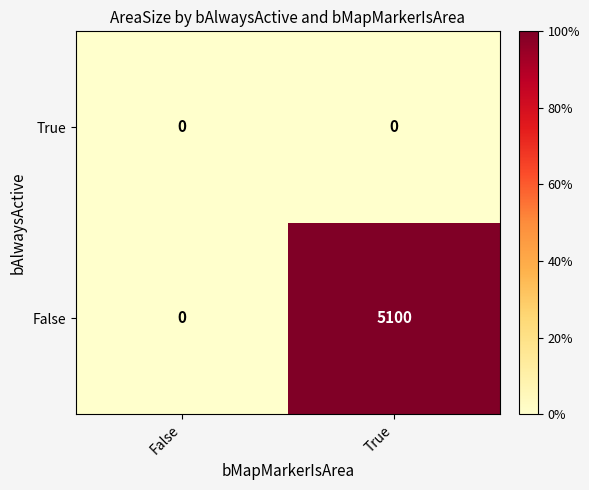

At which category is the sum across all series the highest?

True